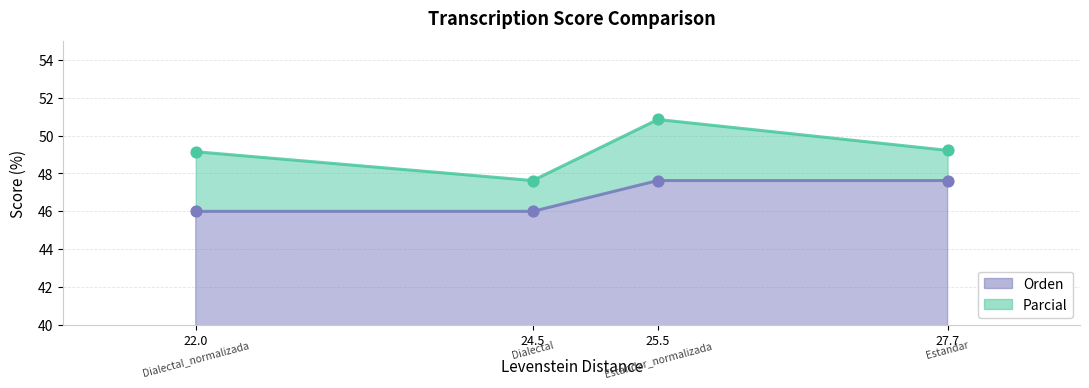

Which series contains the lowest Y value?

Orden